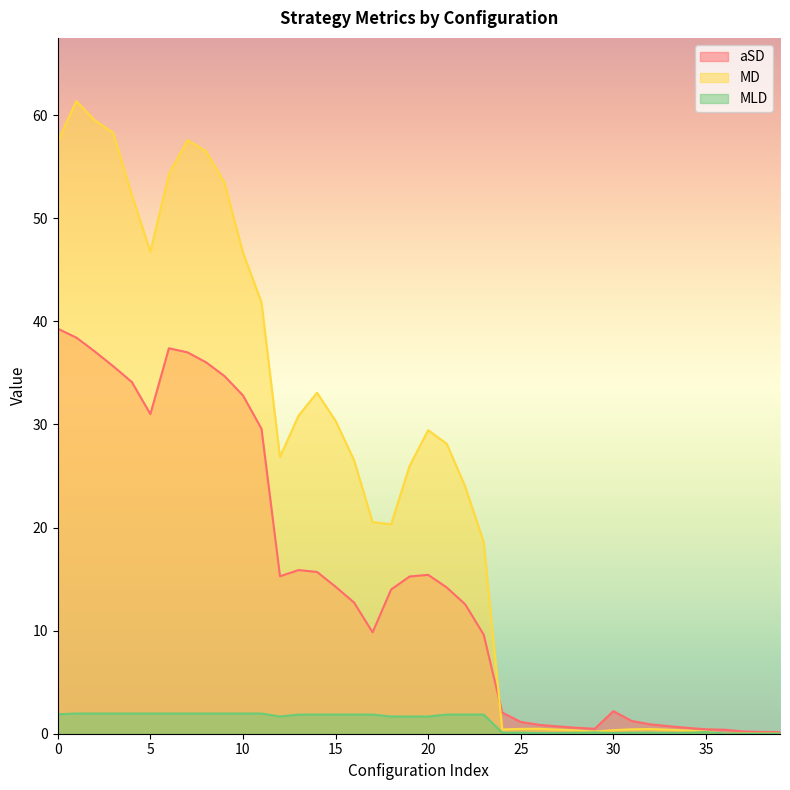

What is the total value across all series at 28?

1.0